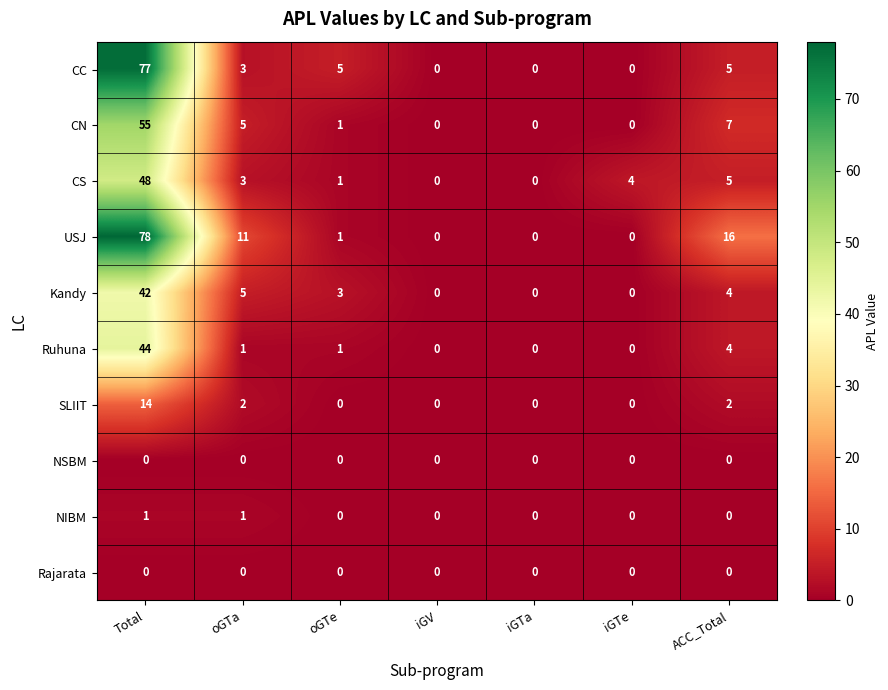

Is the value of NSBM at Total greater than the value of Ruhuna at oGTa?

No